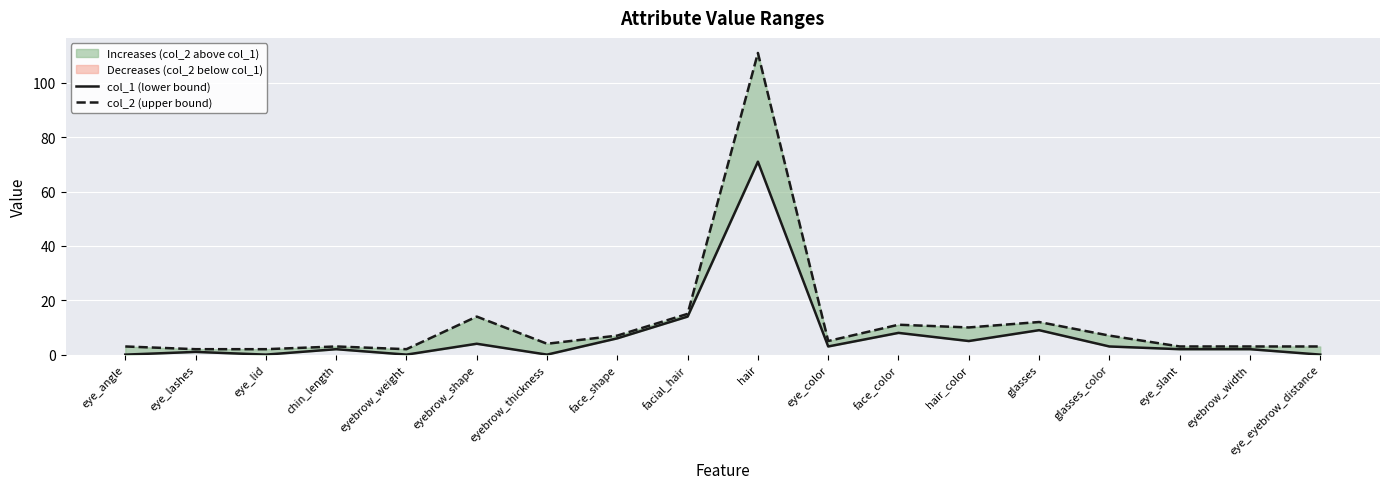

Which has a higher value, eye_eyebrow_distance or eyebrow_width?

eyebrow_width